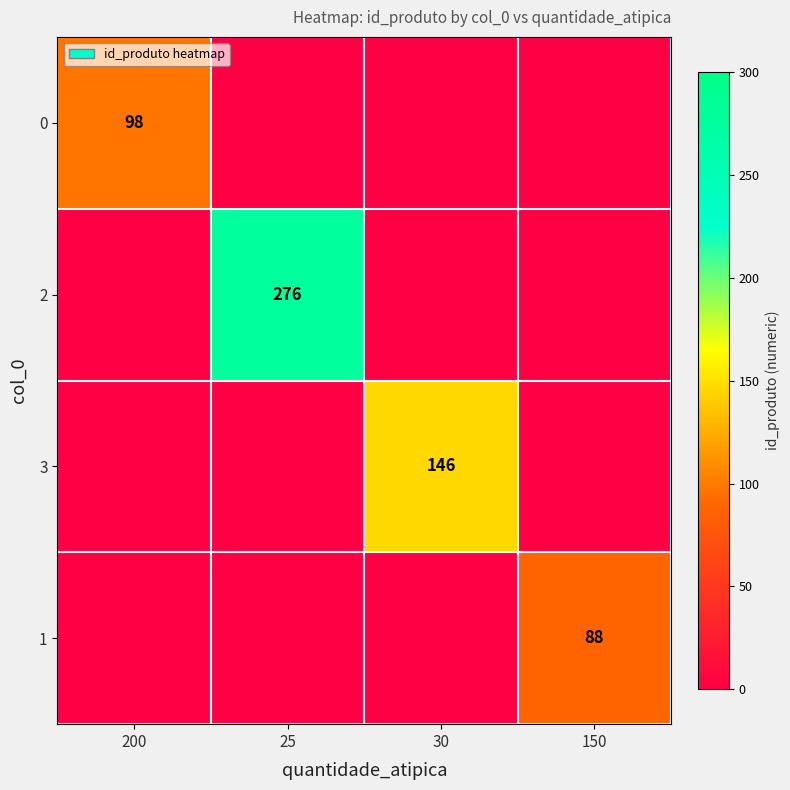

True or false: 0 has a value of 131 at 200.

False